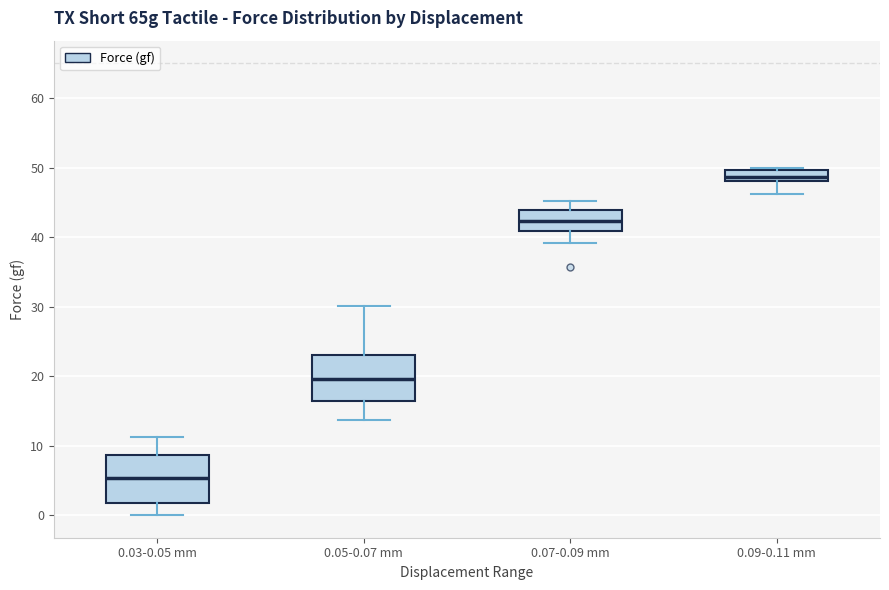

Where is the lower edge of the box for 0.03-0.05 mm on the y-axis? The values are not printed on the chart, so give them approximately, as read against the axis.

2